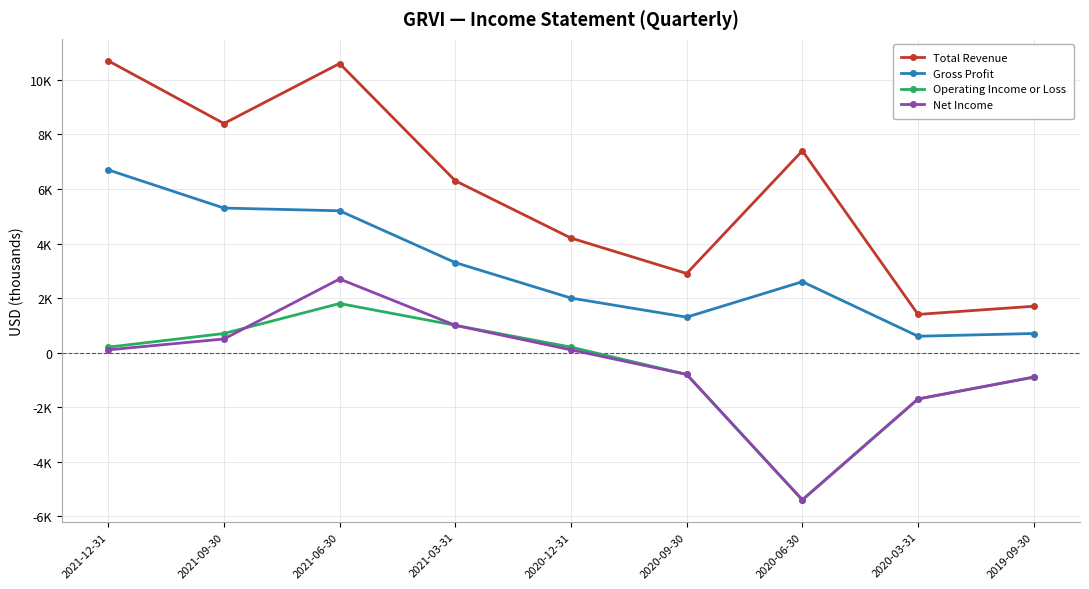

At which category is the sum across all series the highest?

2021-06-30